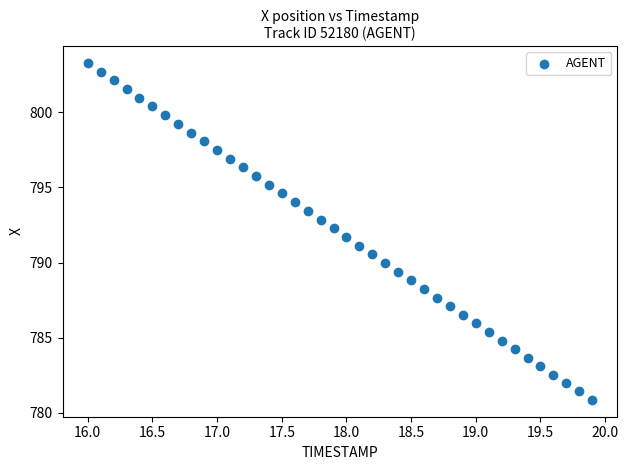

What is the range of X values (max minus min)?

3.9